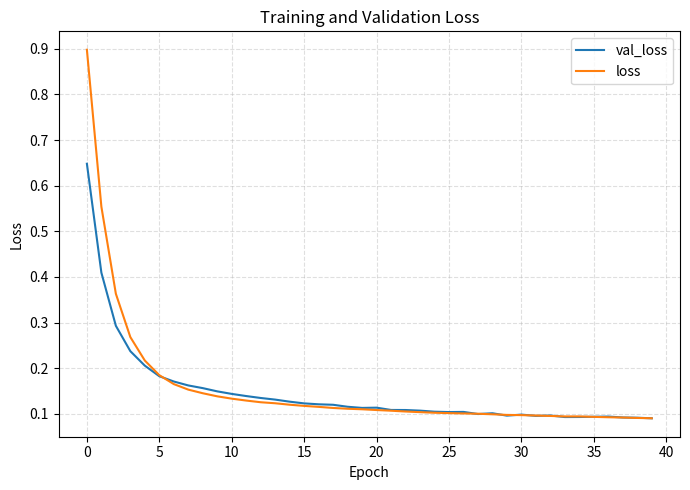

What is the greatest value displayed?

0.9